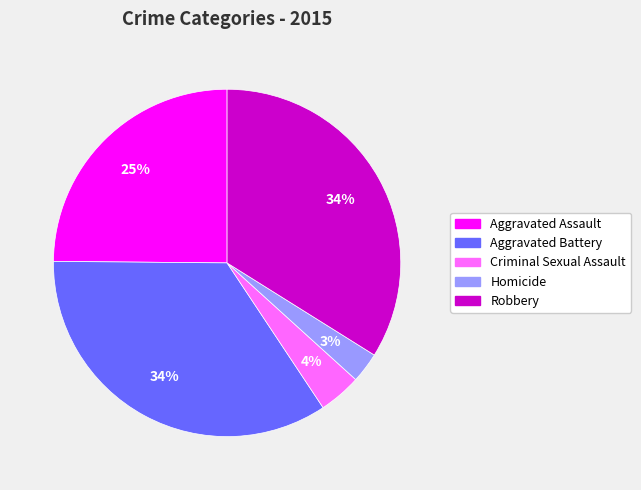

To the nearest percent, what percentage of the pie is Aggravated Assault?

25%